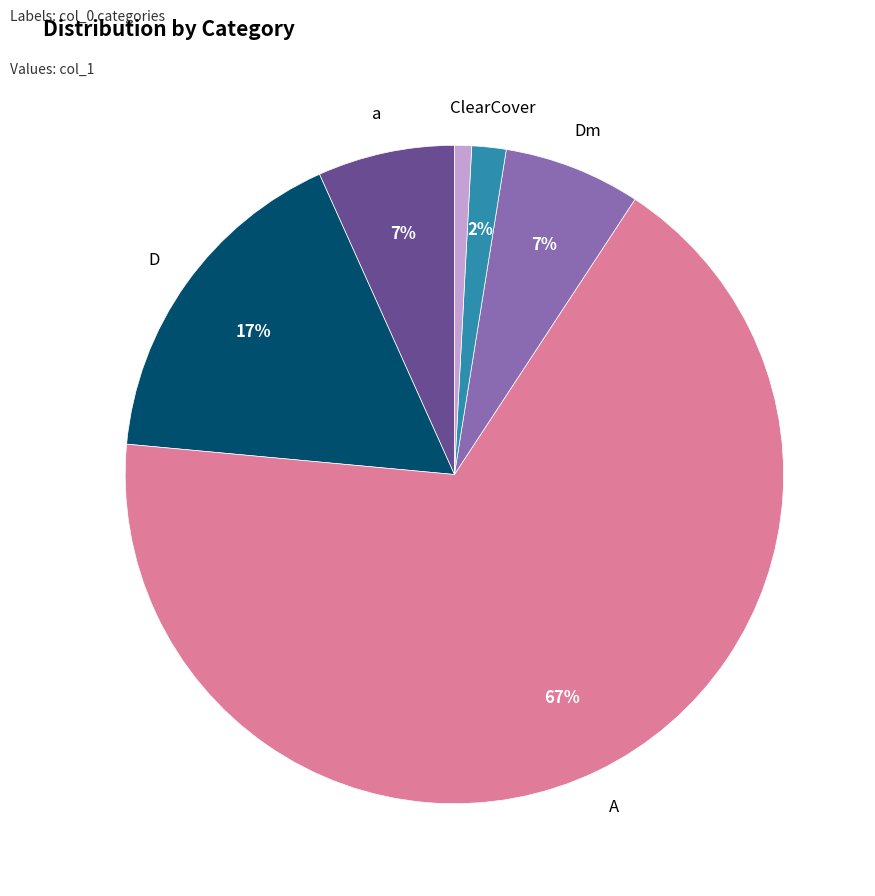

Is there any slice that represents more than half of the pie?

Yes